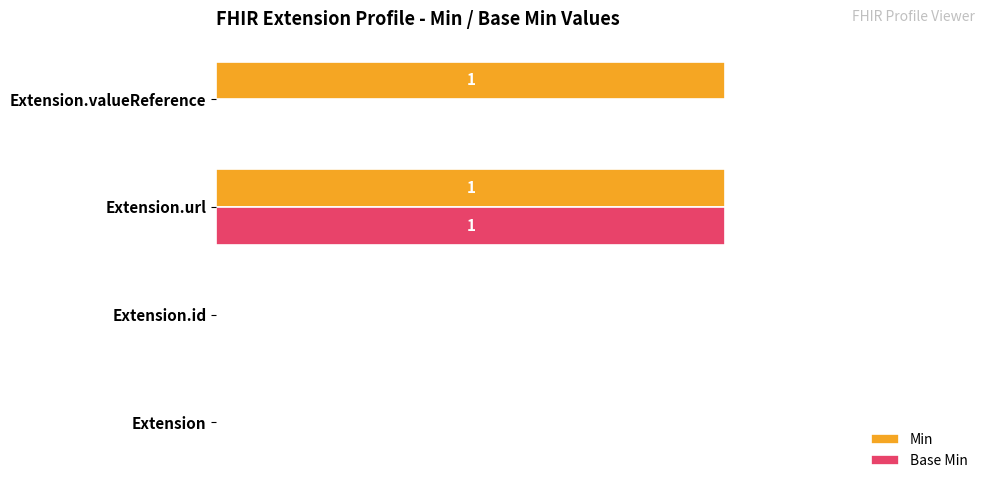

What is the sum of all Base Min values?

1